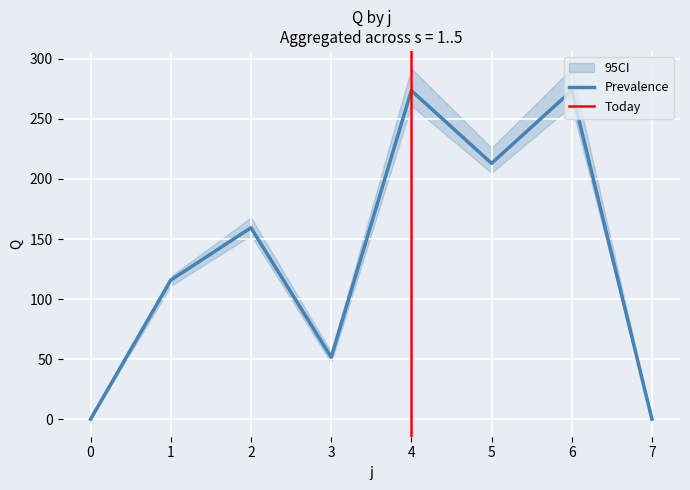

The max_Q series shows 0.0 at 0. True or false?

True